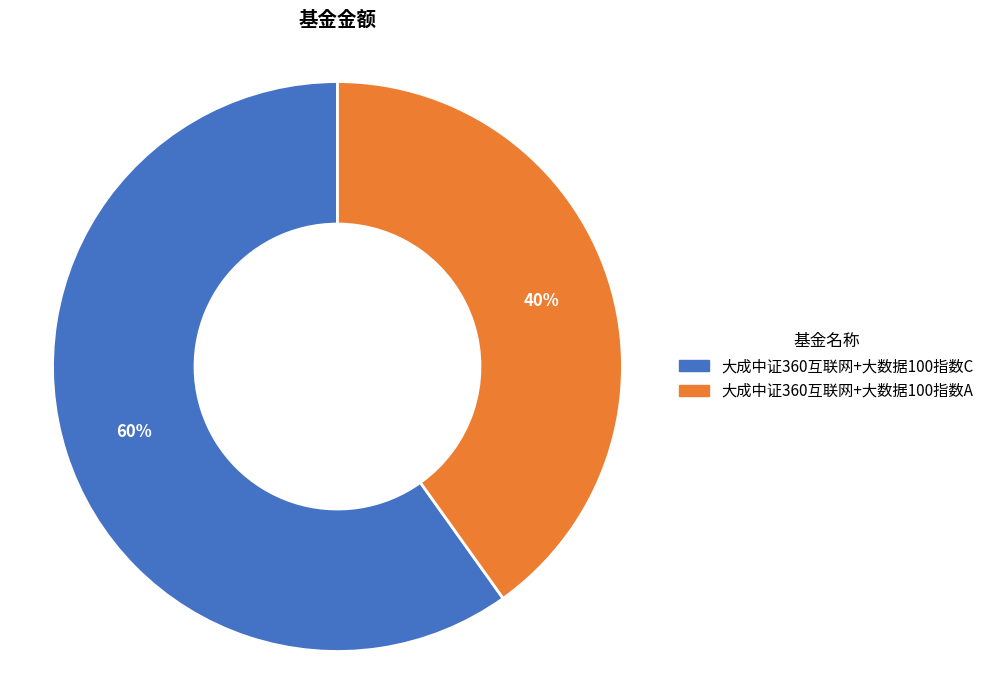

How many slices are in this pie chart?

2